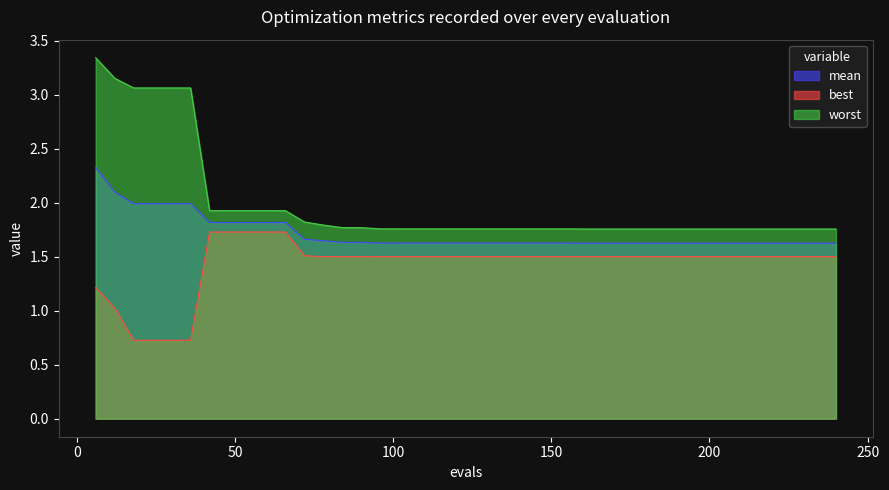

What is the value of the worst point at the 27th from the left?

1.8